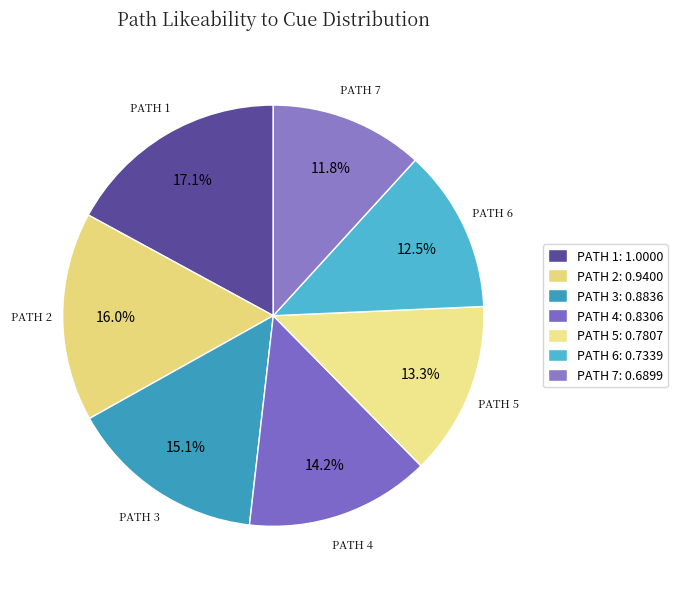

To the nearest percent, what is the average slice percentage?

14%